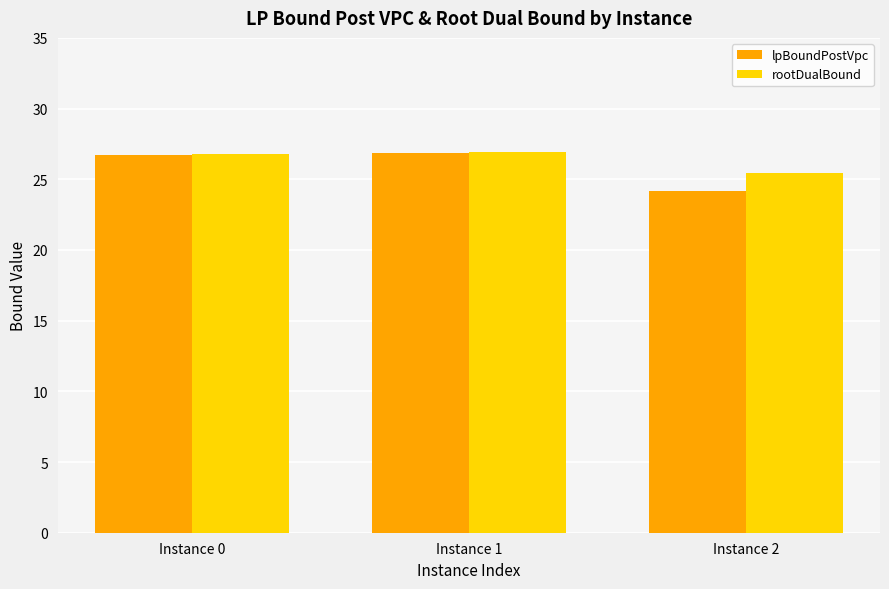

Where does the rootDualBound series first go above 26?

Instance 0